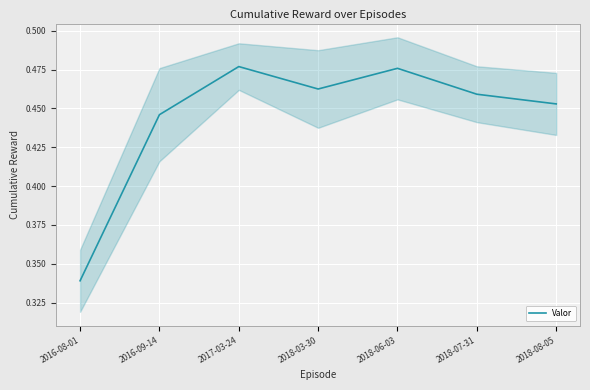

How many series are shown in this chart?

1